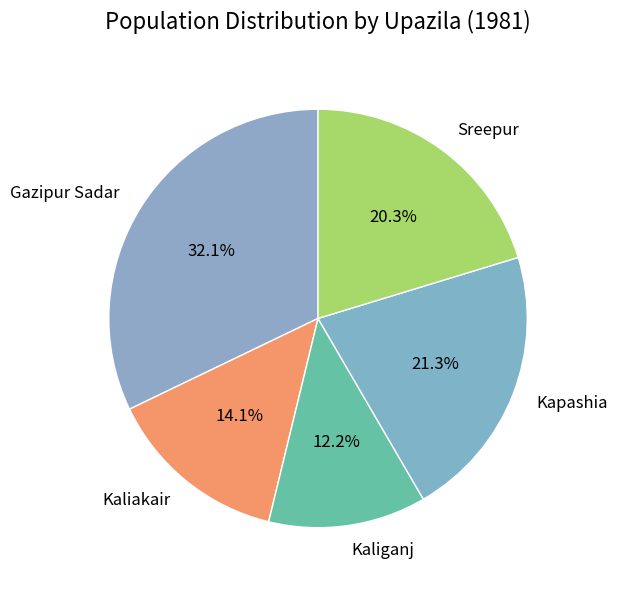

Is there a majority slice in this chart?

No